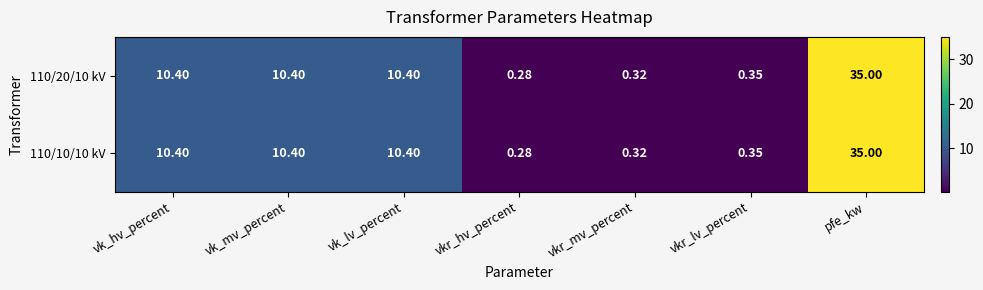

Is the value of 110/20/10 kV at vkr_lv_percent greater than the value of 110/10/10 kV at vk_mv_percent?

No